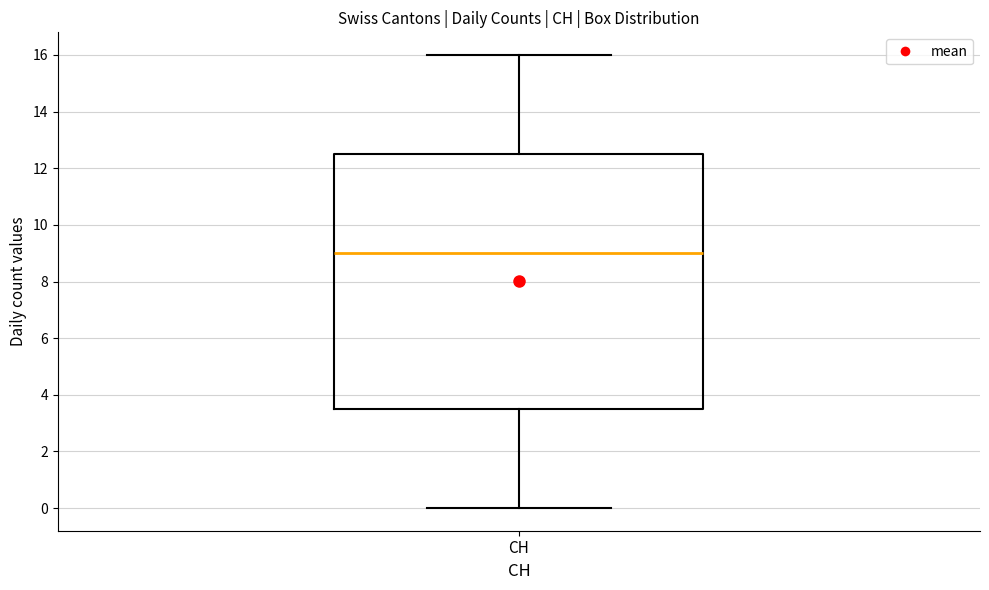

Where does the lower whisker of the box for CH end on the y-axis? The values are not printed on the chart, so give them approximately, as read against the axis.

0.0